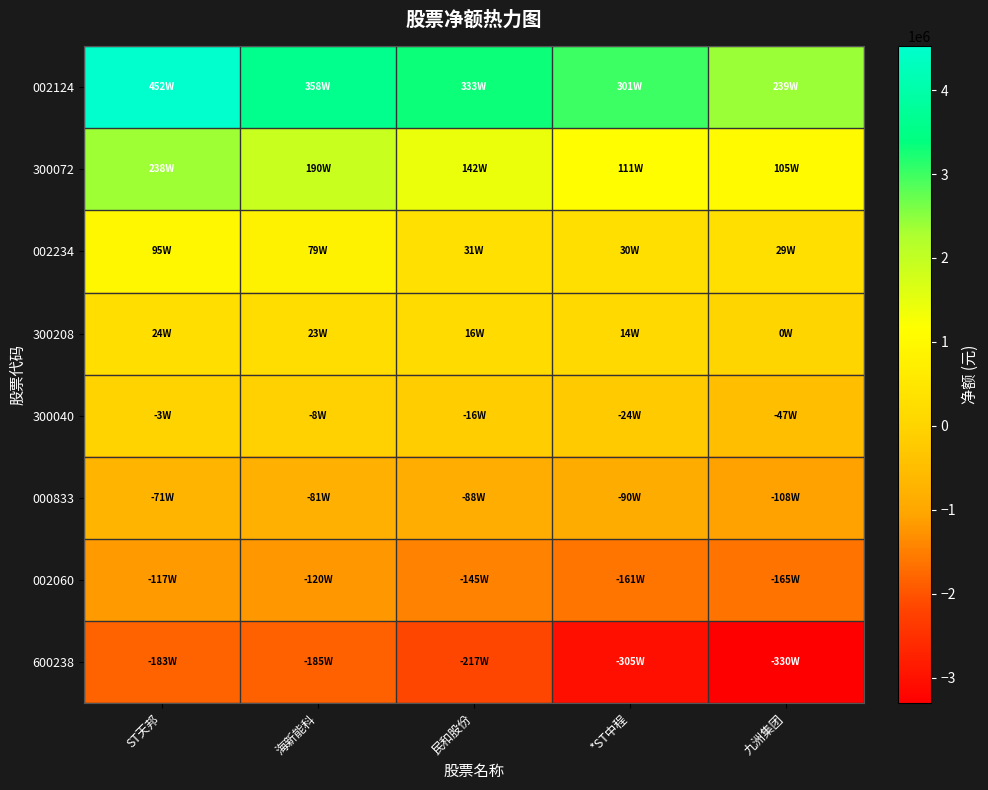

At which category is the sum across all series the highest?

ST天邦